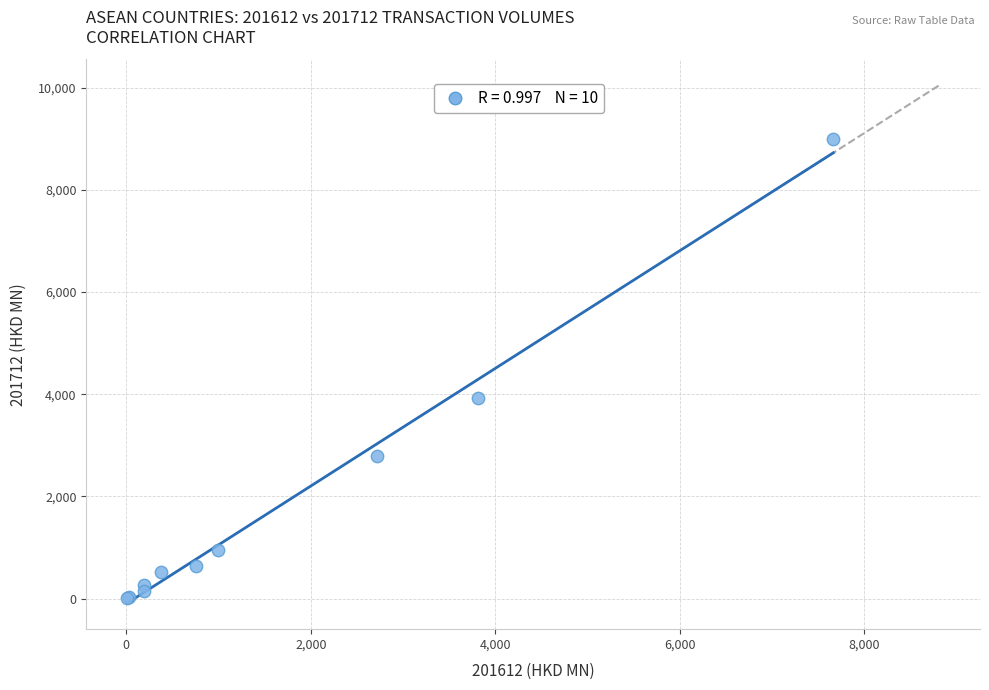

What Y value in the scatter plot is closest to 4506?

3918.9